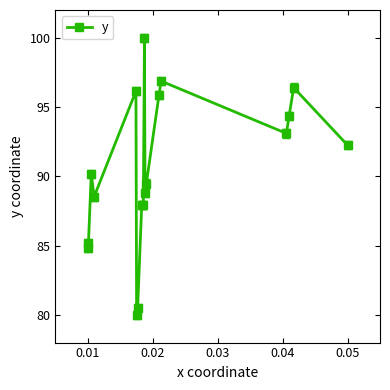

What is the average value?

90.5